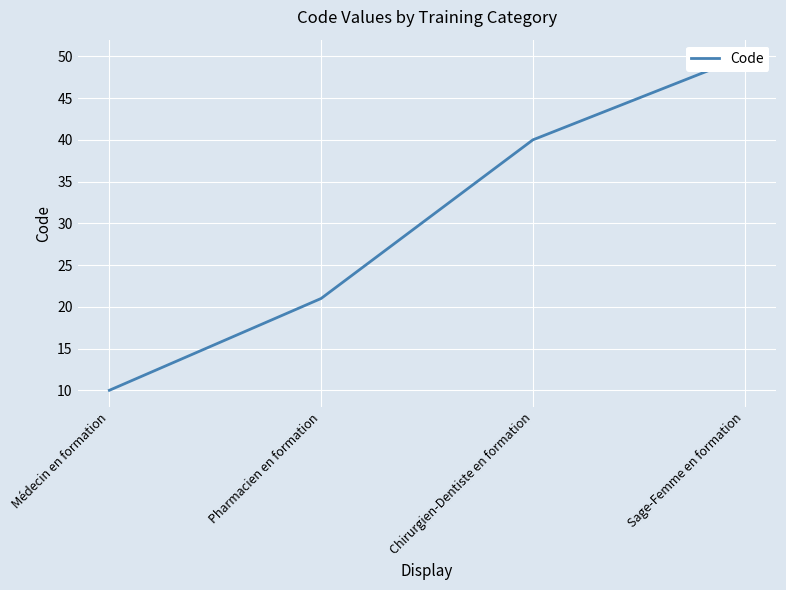

The chart shows a value of 40 at Chirurgien-Dentiste en formation. True or false?

True